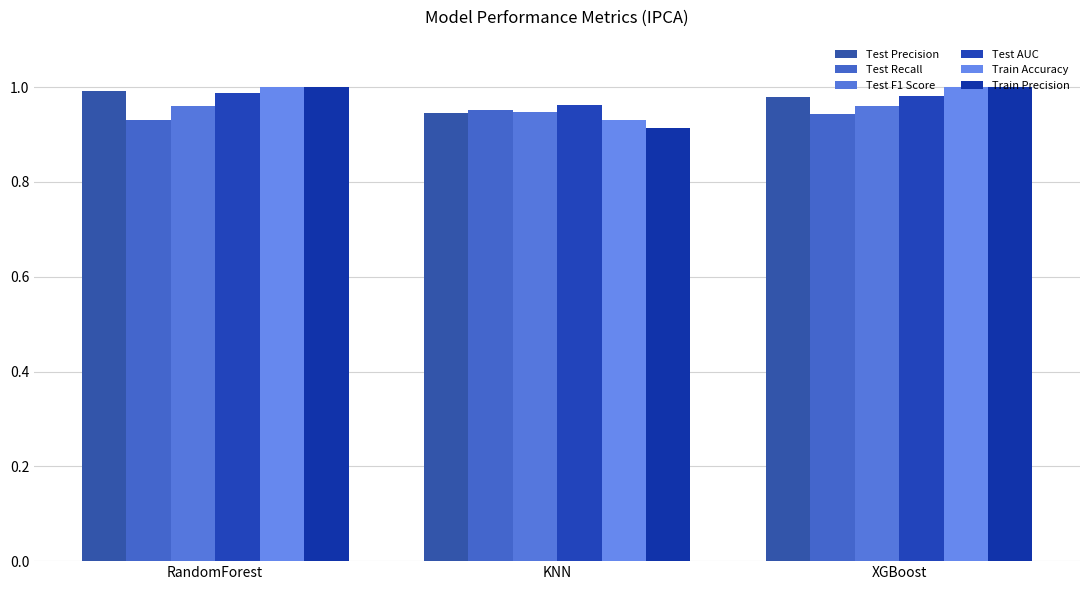

What is the sum of all Test Precision values?

2.9